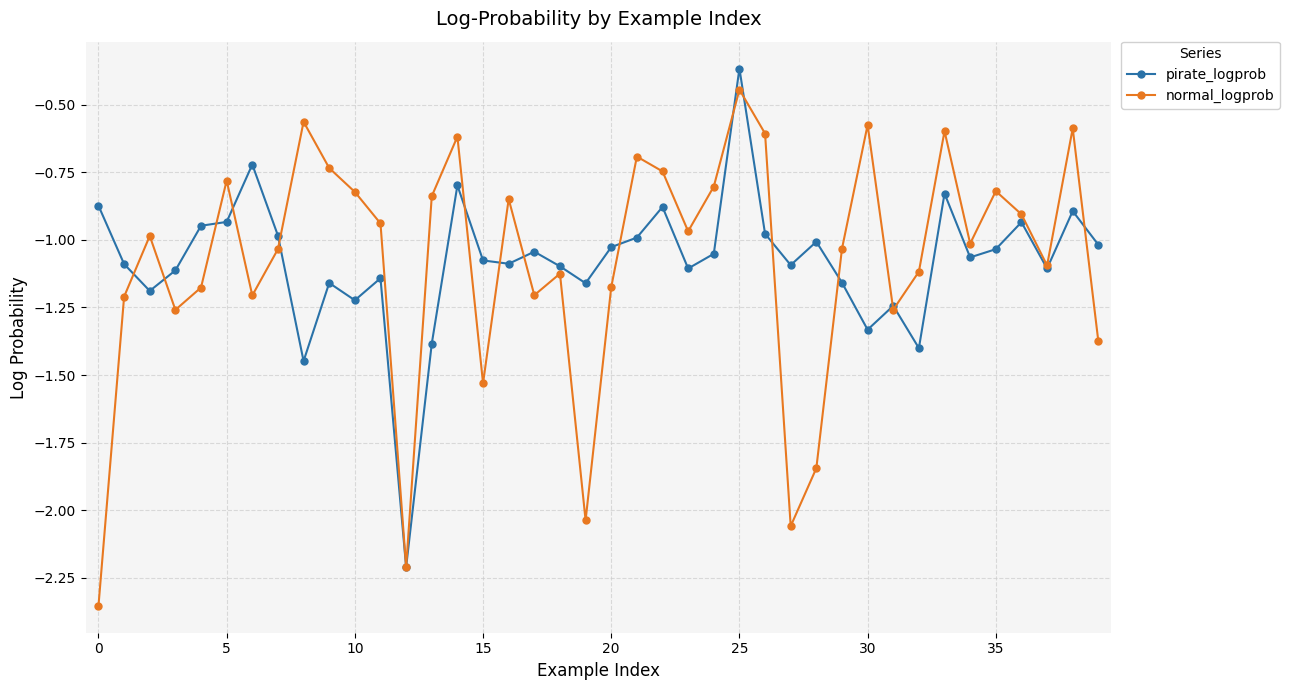

How many interior local valleys does the normal_logprob series have?

11